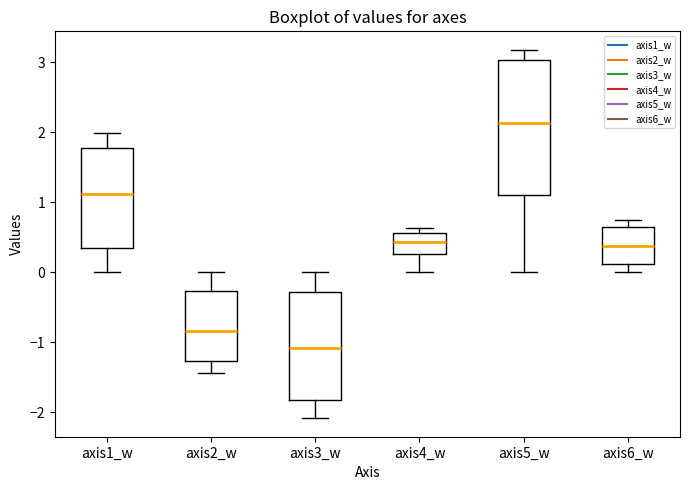

Which box's median line is the lowest?

axis3_w